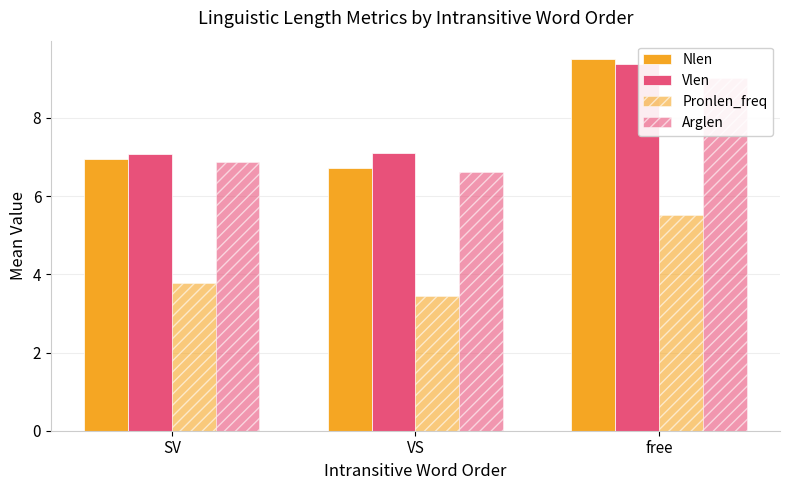

At which label does Vlen reach its peak?

free